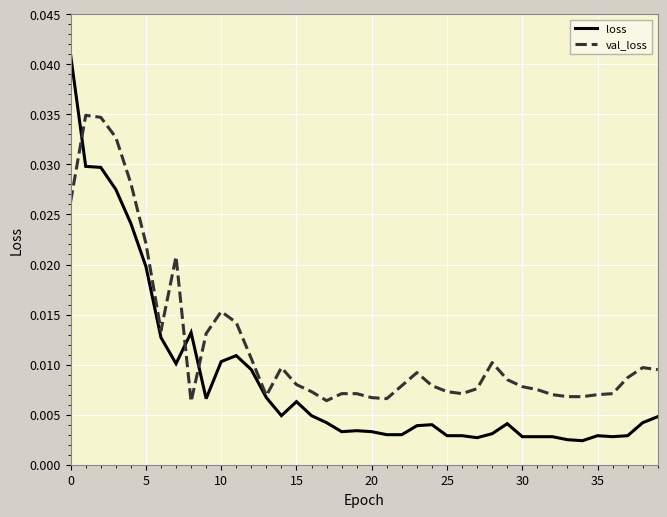

After their last crossing, which series has the higher values: loss or val_loss?

val_loss